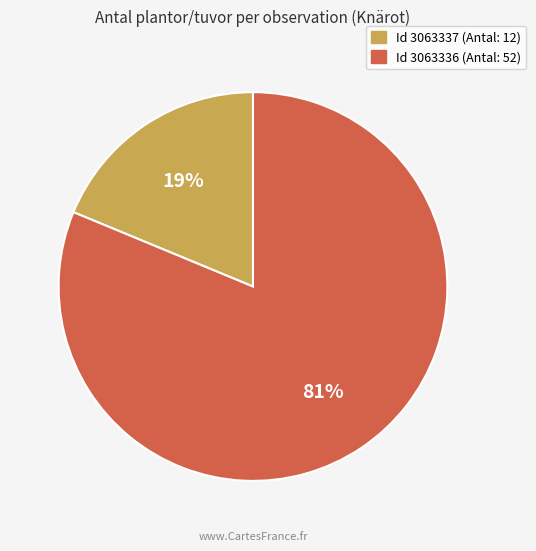

To the nearest percent, what percentage of the pie is Id 3063337 (Antal: 12)?

19%